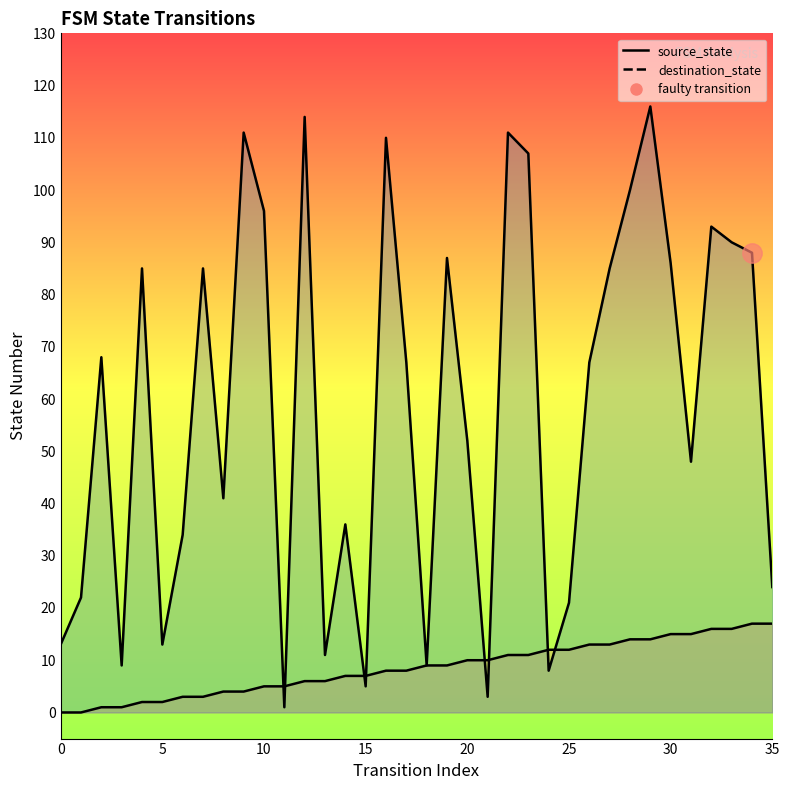

What is the total value across all series at 33?

106